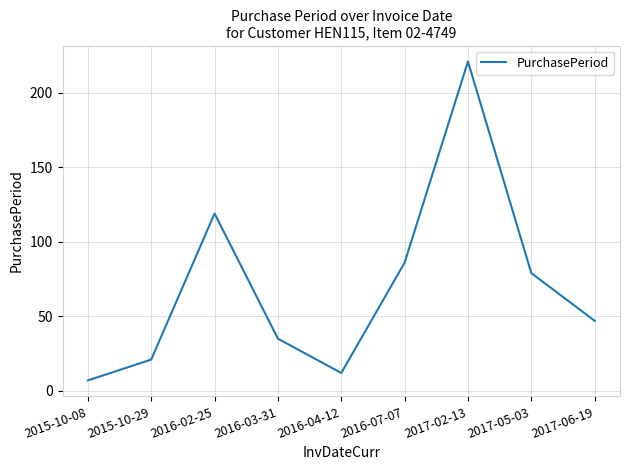

What position from the left is 2017-05-03?

8